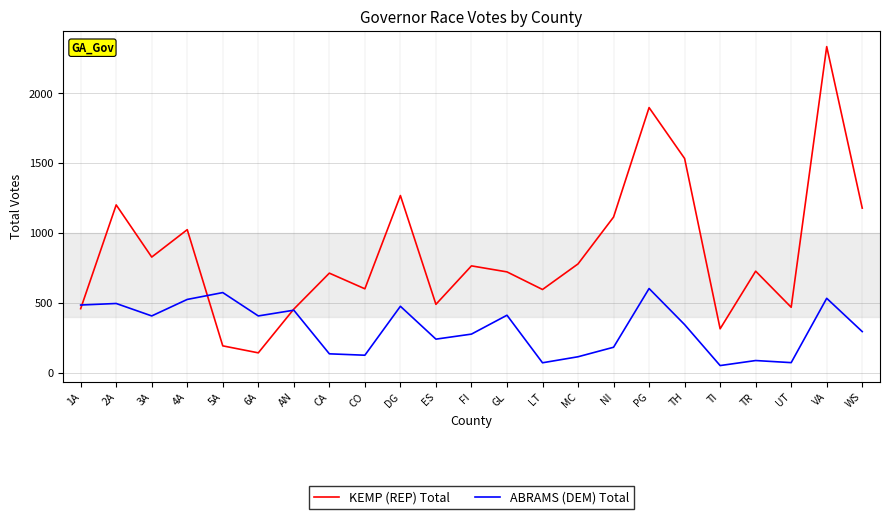

What is the average value of the ABRAMS (DEM) Total series?

318